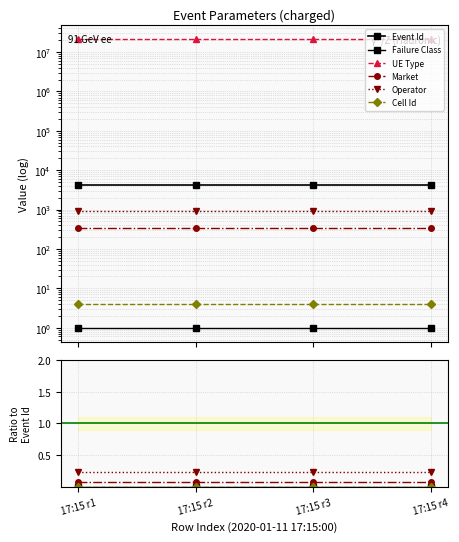

Between 17:15 r1 and 17:15 r3, which series saw the biggest shift?

Event Id